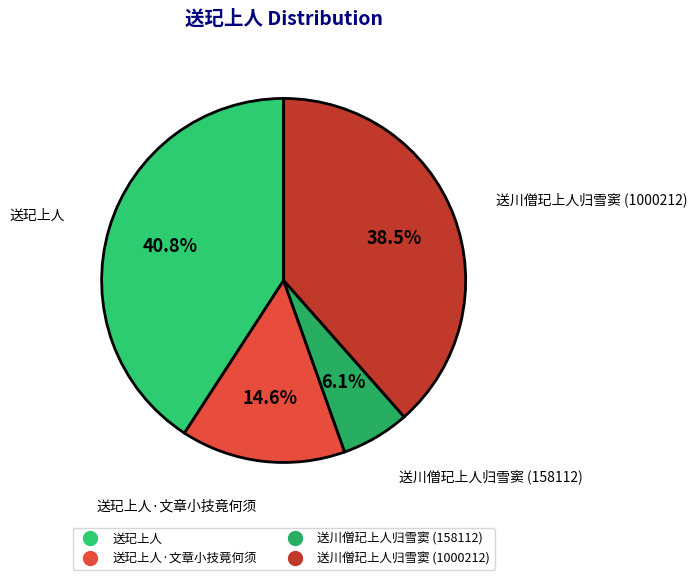

Is there a majority slice in this chart?

No